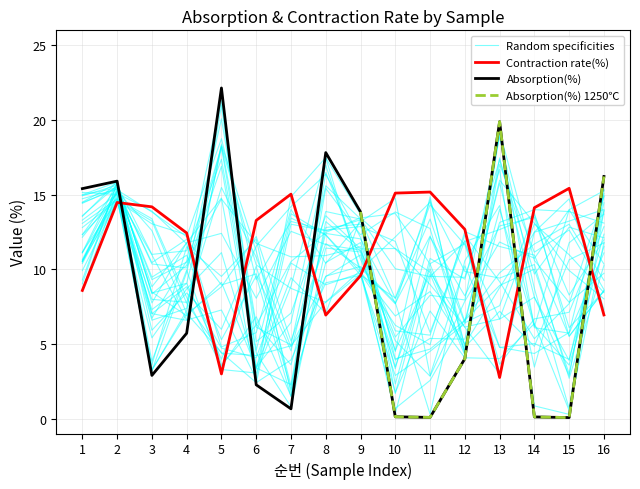

How many intersections are there between Absorption(%) and Contraction rate(%)?

8